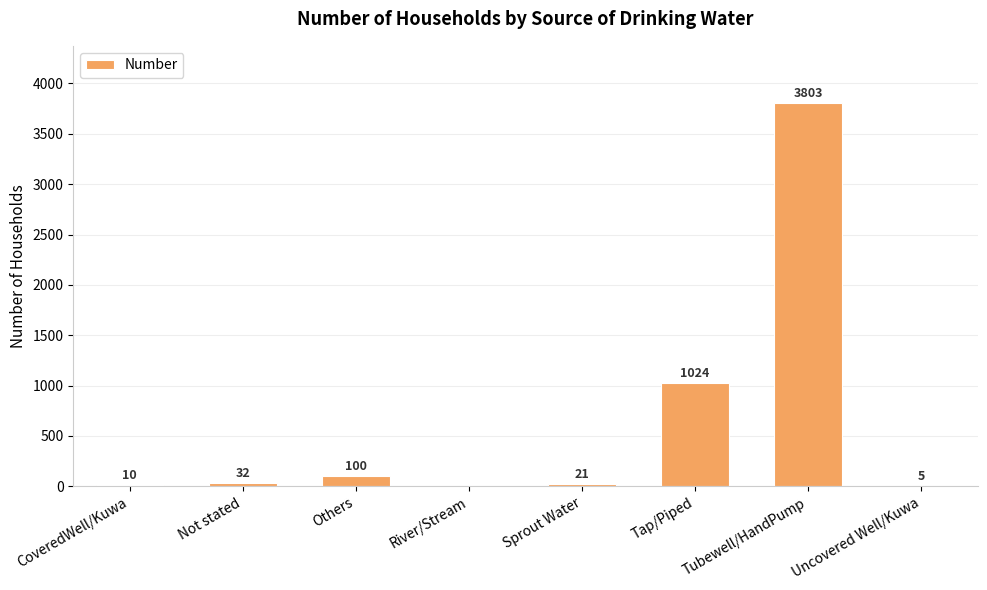

Is it true that the value at River/Stream is 0?

True